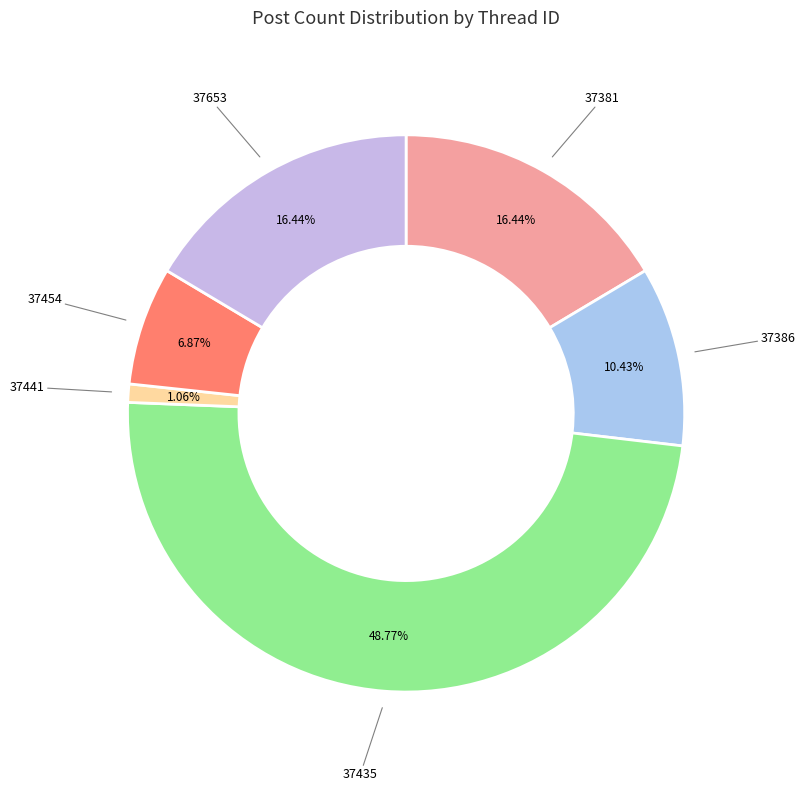

Which has a higher value, 37441 or 37653?

37653